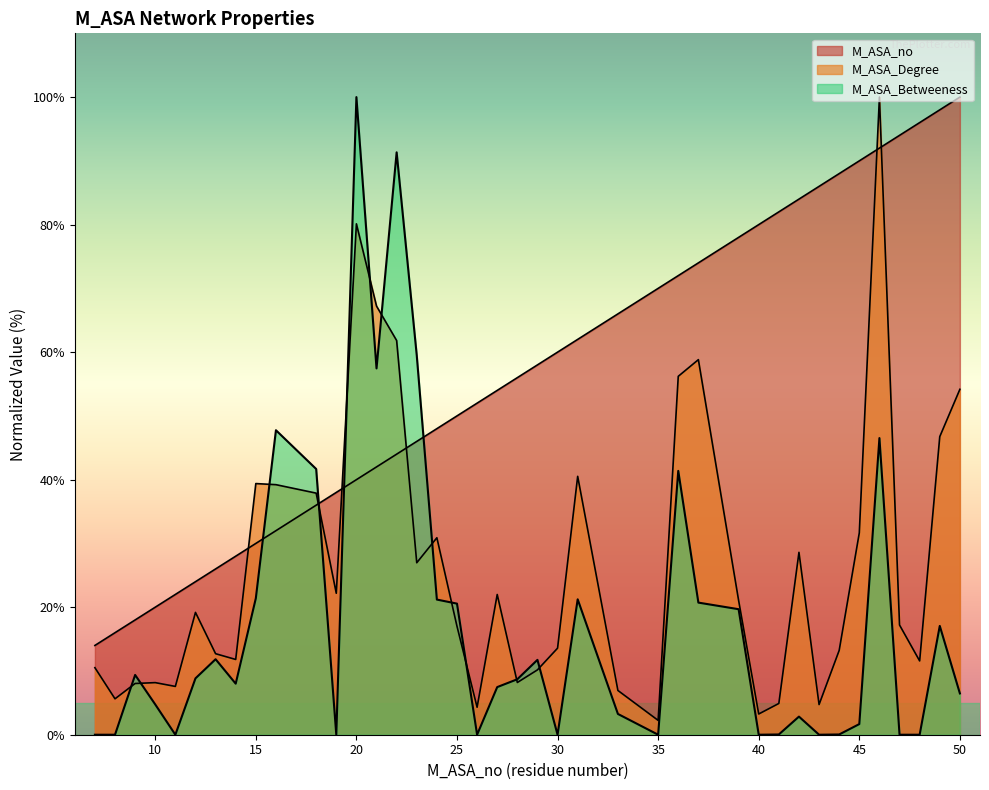

Reading right to left, list all the values displayed in this chart.

M_ASA_no: 100.0	98.0	96.0	94.0	92.0	90.0	88.0	86.0	84.0	82.0	80.0	78.0	74.0	72.0	70.0	66.0	62.0	60.0	58.0	56.0	54.0	52.0	50.0	48.0	46.0	44.0	42.0	40.0	38.0	36.0	32.0	30.0	28.0	26.0	24.0	22.0	20.0	18.0	16.0	14.0
M_ASA_Degree: 54.2	46.8	11.6	17.2	100.0	31.7	13.2	4.7	28.6	4.9	3.2	21.1	58.8	56.2	2.2	6.9	40.5	13.6	10.2	8.2	22.0	4.3	17.0	30.9	27.0	61.8	67.2	80.1	22.2	37.9	39.2	39.4	11.8	12.7	19.2	7.6	8.2	8.0	5.6	10.5
M_ASA_Betweeness: 6.5	17.1	0.0	0.0	46.5	1.7	0.0	0.0	2.8	0.0	0.0	19.7	20.7	41.4	0.0	3.3	21.2	0.0	11.7	8.7	7.5	0.0	20.6	21.2	59.5	91.3	57.4	100.0	0.0	41.7	47.8	21.4	8.0	11.8	8.8	0.0	4.7	9.4	0.0	0.0